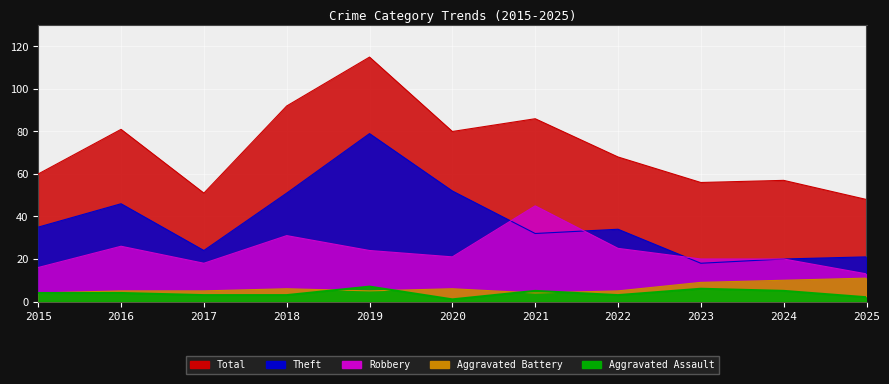

True or false: Robbery and Aggravated Battery intersect in this chart.

False